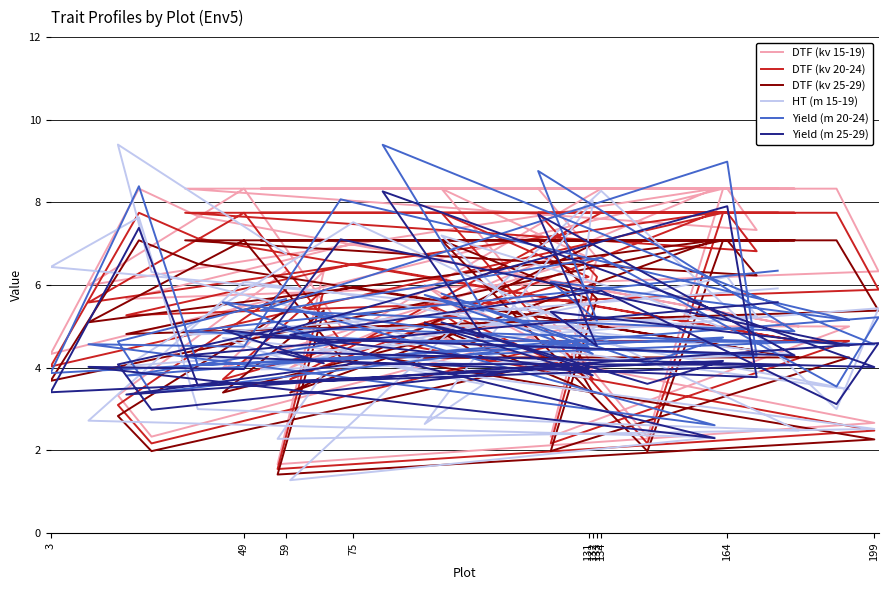

How many lines are shown in the chart?

6